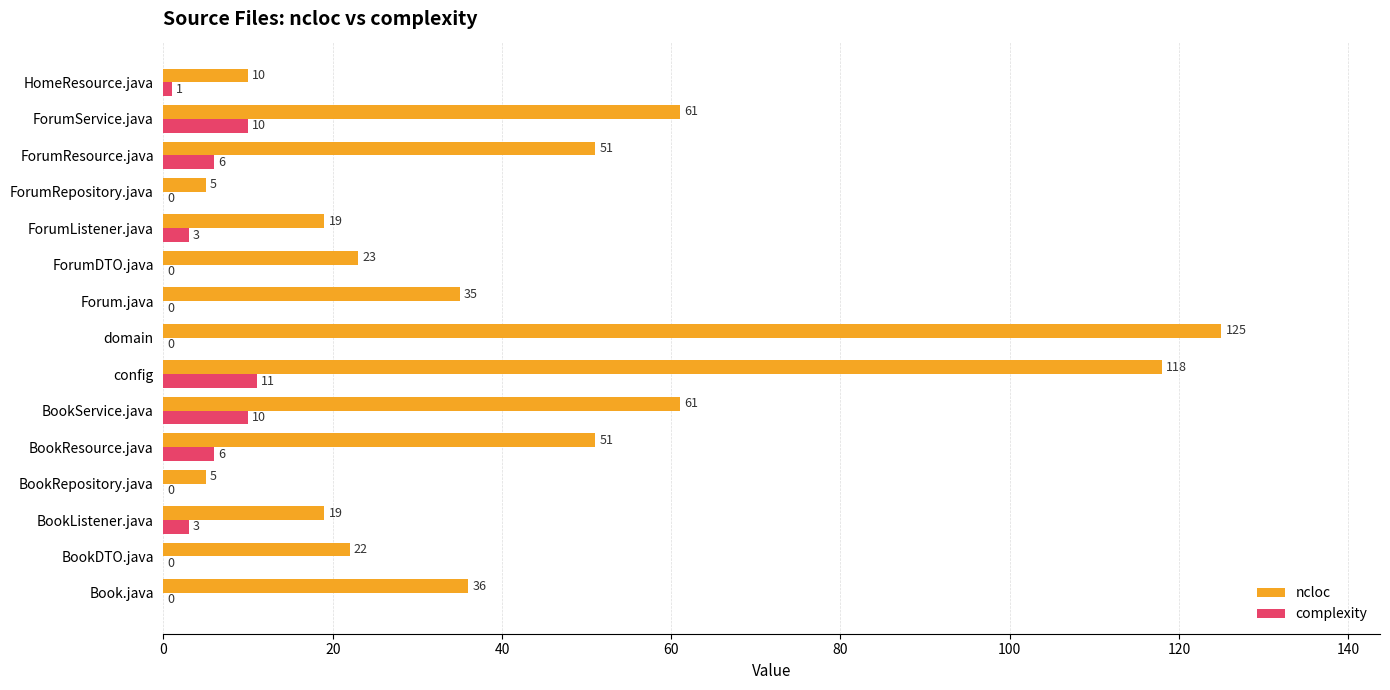

What is the total value across all series at BookDTO.java?

22